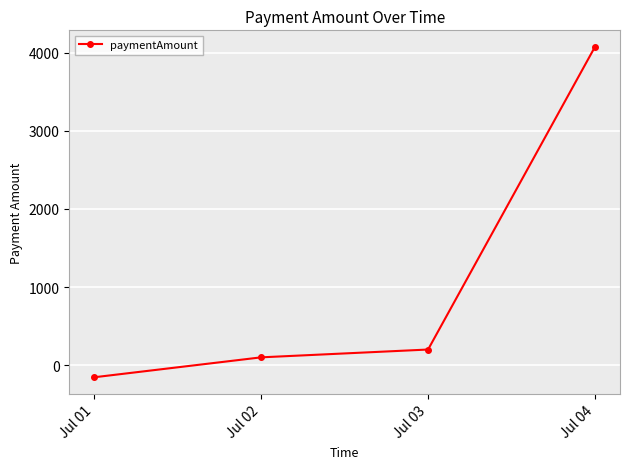

How many distinct data groups are displayed?

1